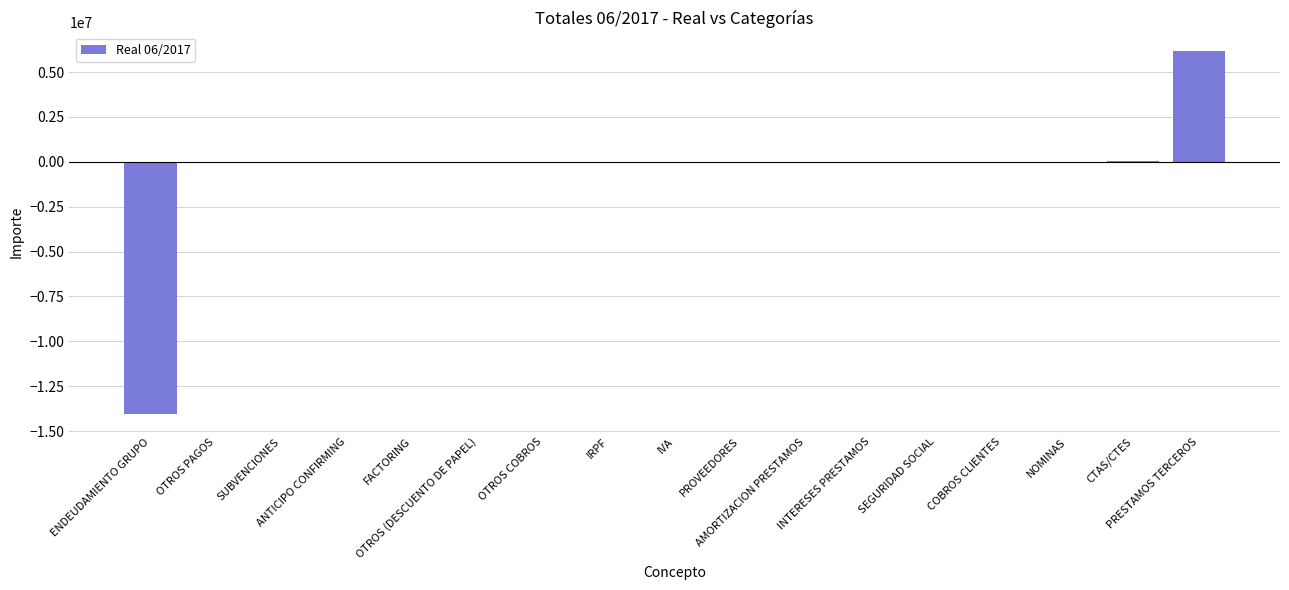

At which label is the value closest to -3923413?

OTROS PAGOS